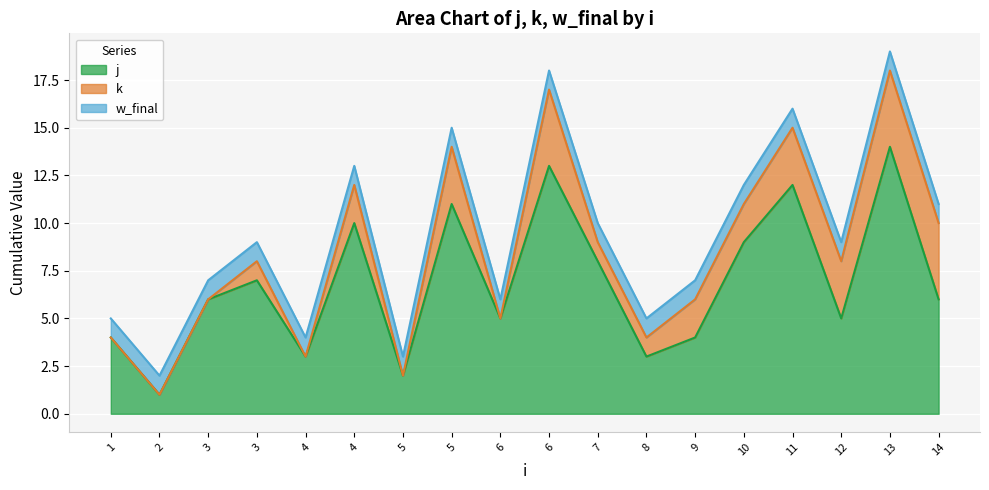

Reading left to right, what are all the values shown in this chart?

j: 4	1	6	7	3	10	2	11	5	13	8	3	4	9	12	5	14	6
k: 0	0	0	1	0	2	0	3	0	4	1	1	2	2	3	3	4	4
w_final: 1	1	1	1	1	1	1	1	1	1	1	1	1	1	1	1	1	1